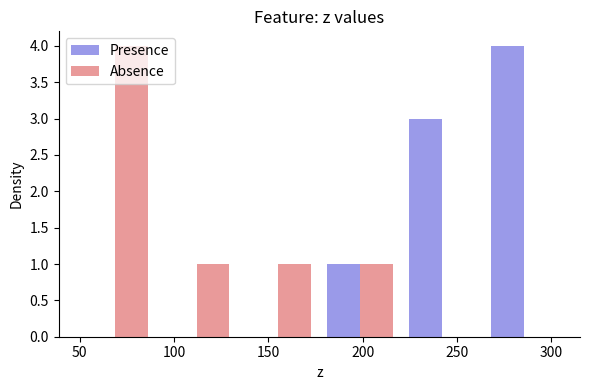

Reading left to right, list every range on the x-axis with the height of the bar of each series over it. Neither the bar edges nor the heights are printed on the chart, so give them approximately, as read against the axes.

45 to 90: Presence=0	Absence=4
90 to 135: Presence=0	Absence=1
135 to 175: Presence=0	Absence=1
175 to 220: Presence=1	Absence=1
220 to 265: Presence=3	Absence=0
265 to 305: Presence=4	Absence=0